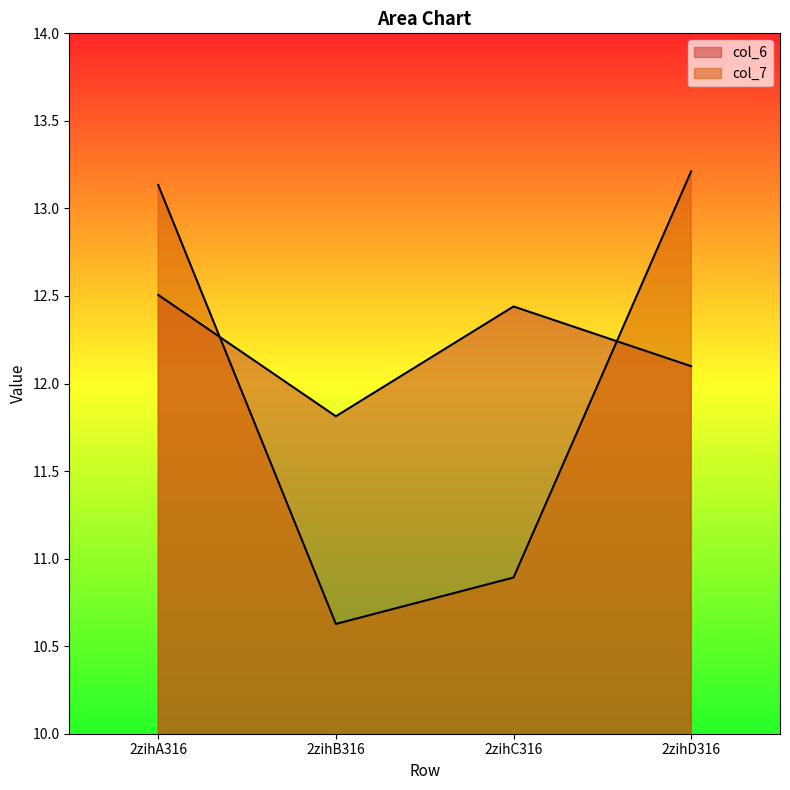

Where is the first local minimum for col_6?

2zihB316